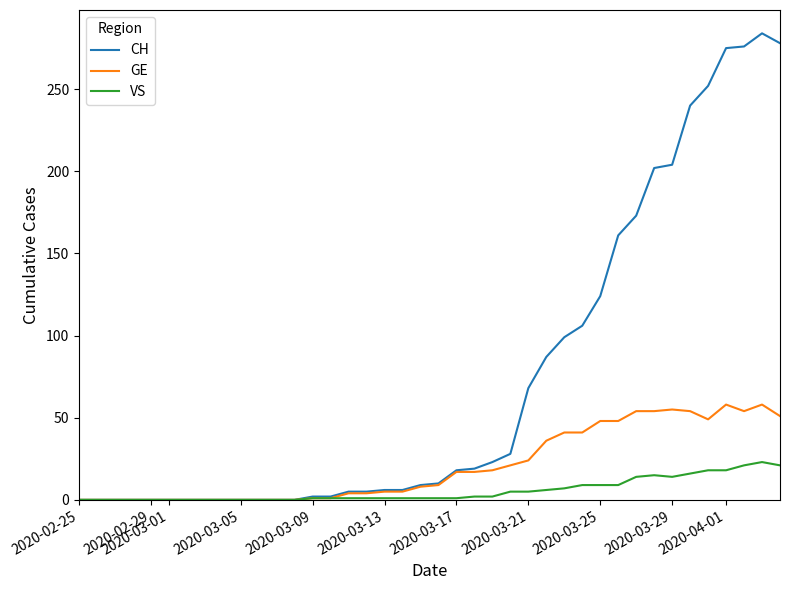

List the series in order of their overall mean, highest first.

CH, GE, VS